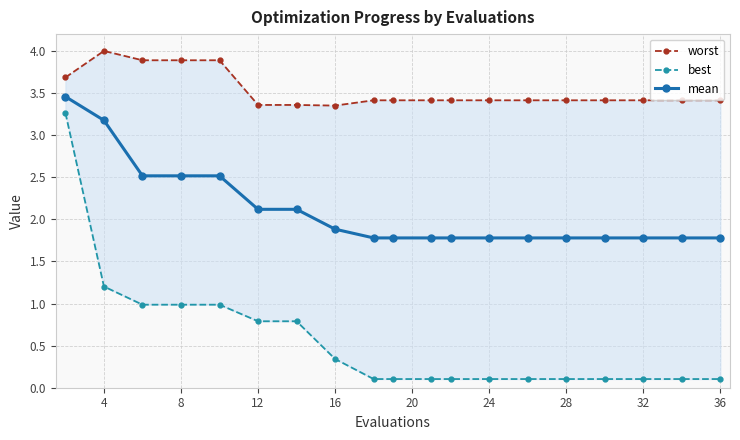

What is the difference between the highest and lowest values at 16?

2.9